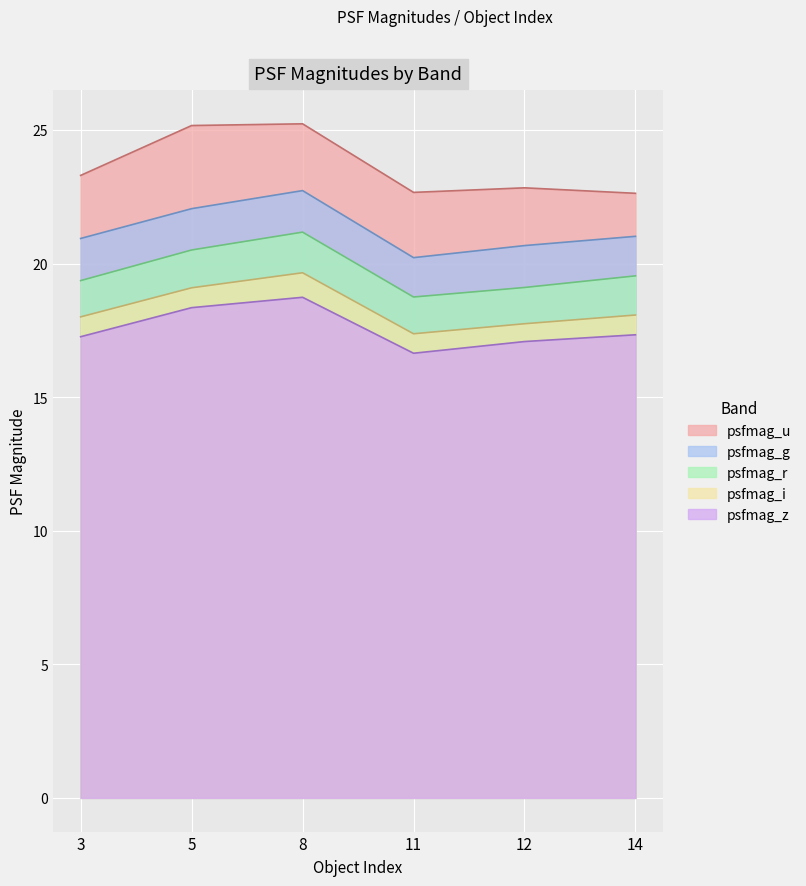

What value does the psfmag_g series have at 11?

20.2